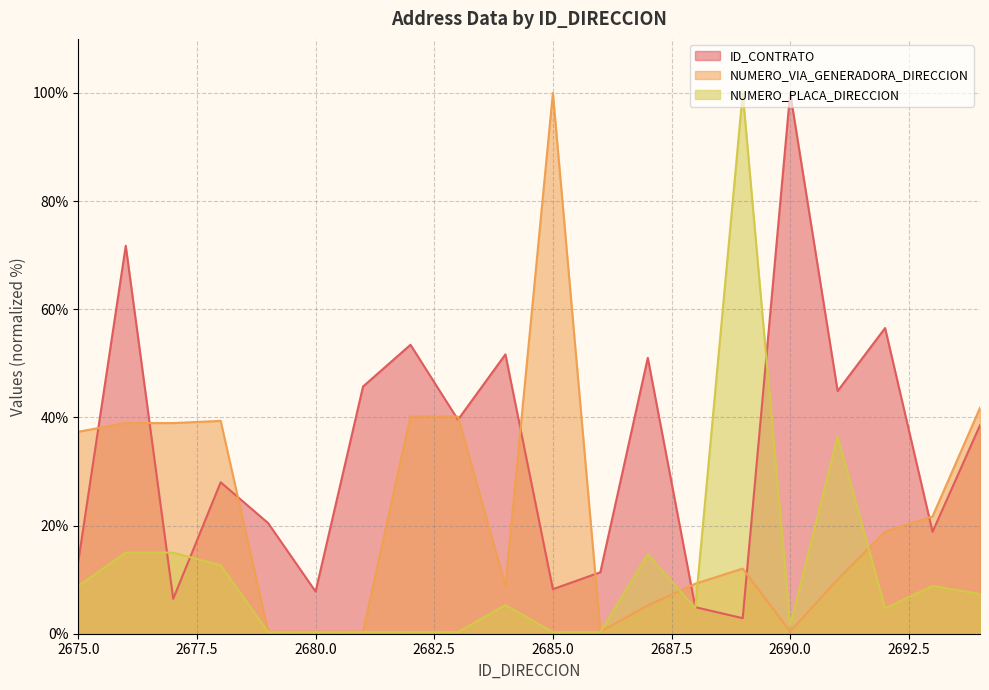

How many data points in NUMERO_VIA_GENERADORA_DIRECCION are above 18?

10